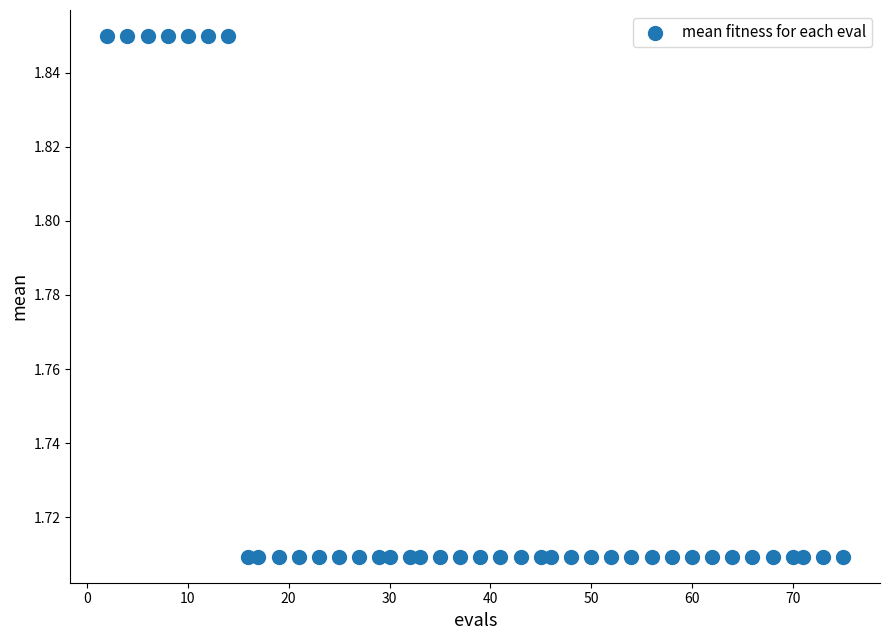

What is the range of X values (max minus min)?

73.0